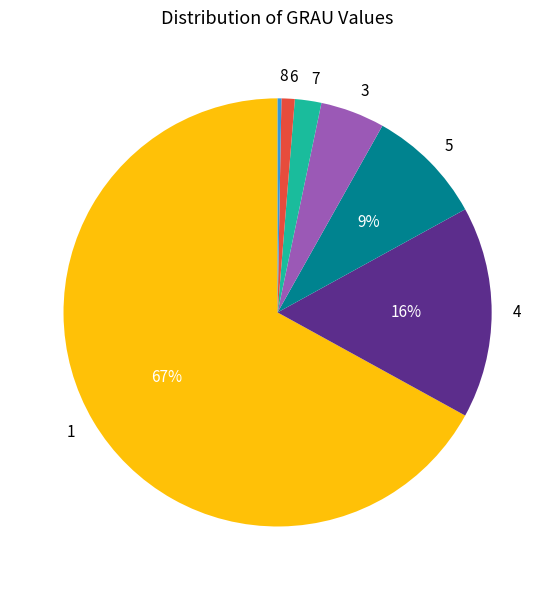

Is it true that 4 is 8% of the pie?

False